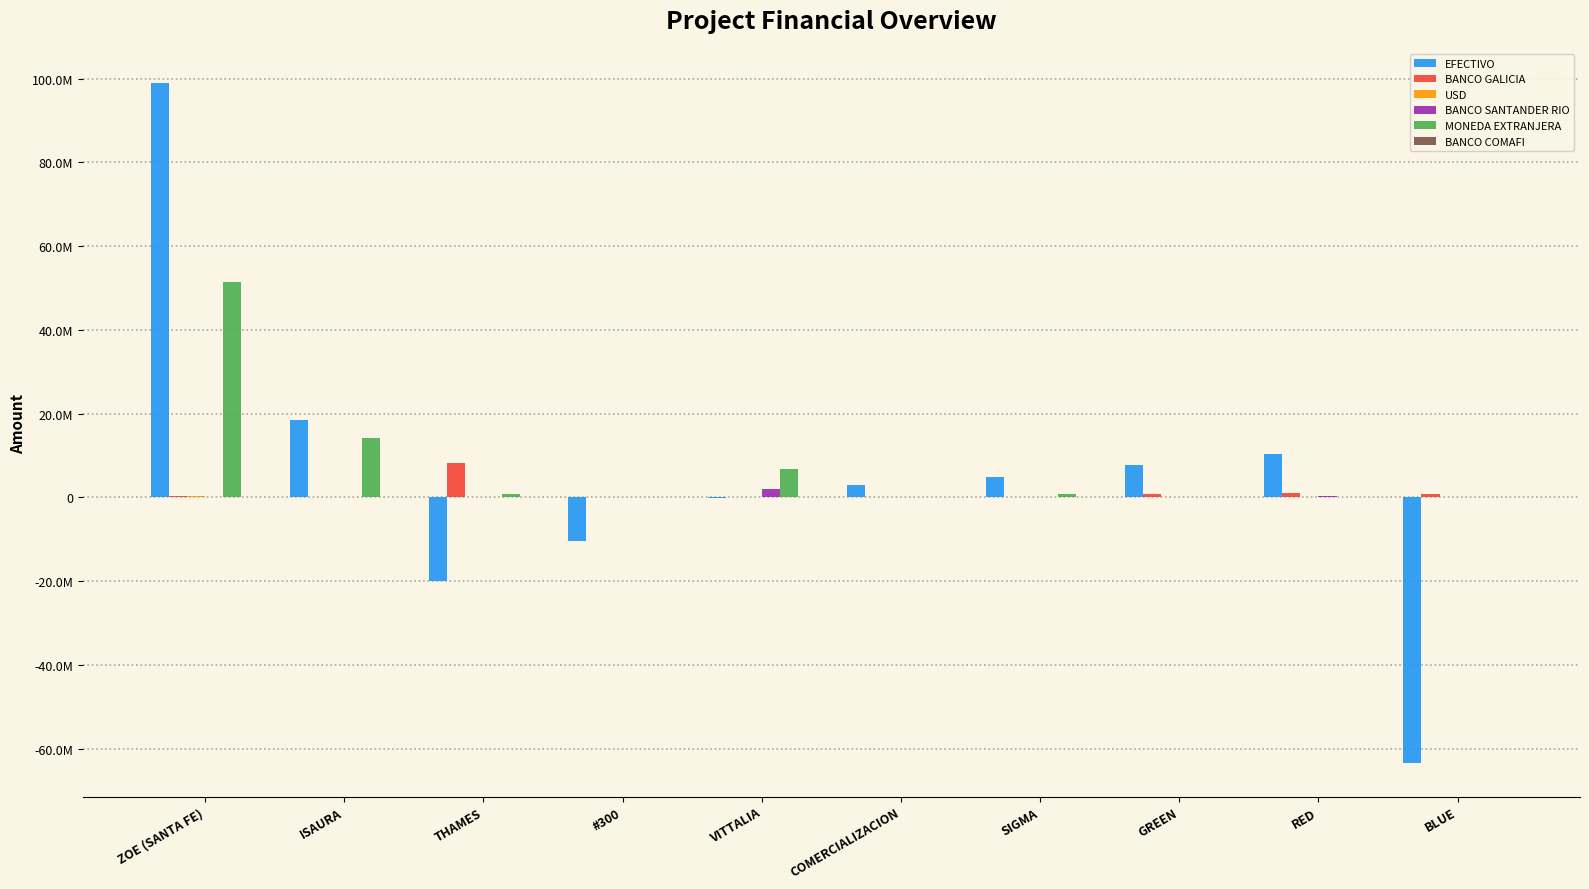

What is the label of the 6th bar from the left?

COMERCIALIZACION